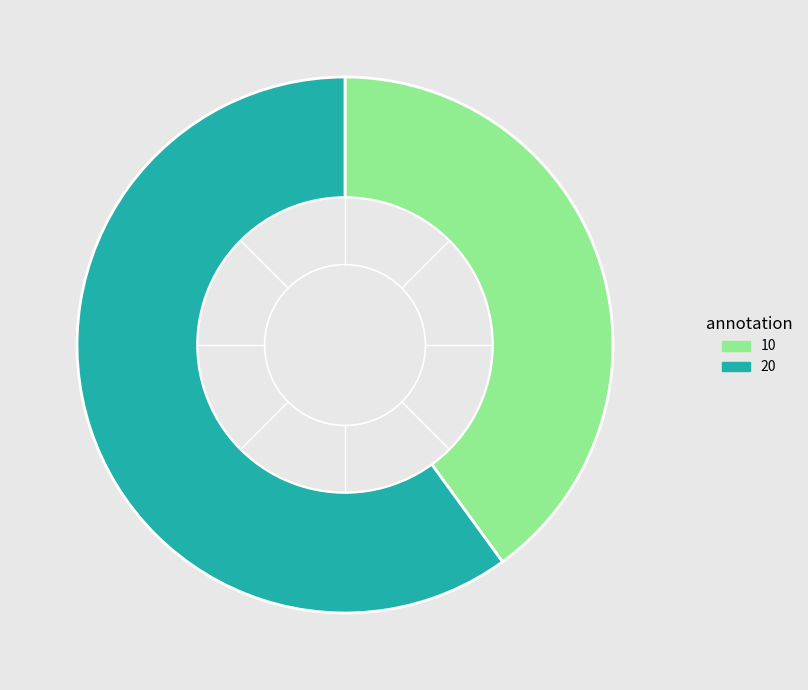

Which slice is the largest?

20